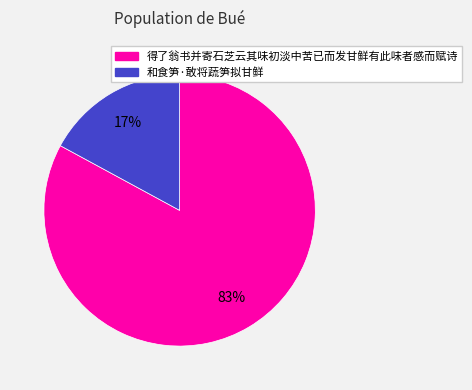

What is the ratio of the value at 得了翁书并寄石芝云其味初淡中苦已而发甘鲜有此味者感而赋诗 to the value at 和食笋·敢将蔬笋拟甘鲜?

4.9